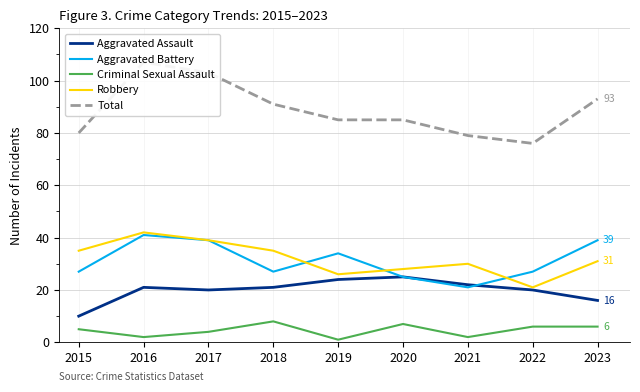

Rank the categories by Robbery value from highest to lowest.

2016, 2017, 2015, 2018, 2023, 2021, 2020, 2019, 2022